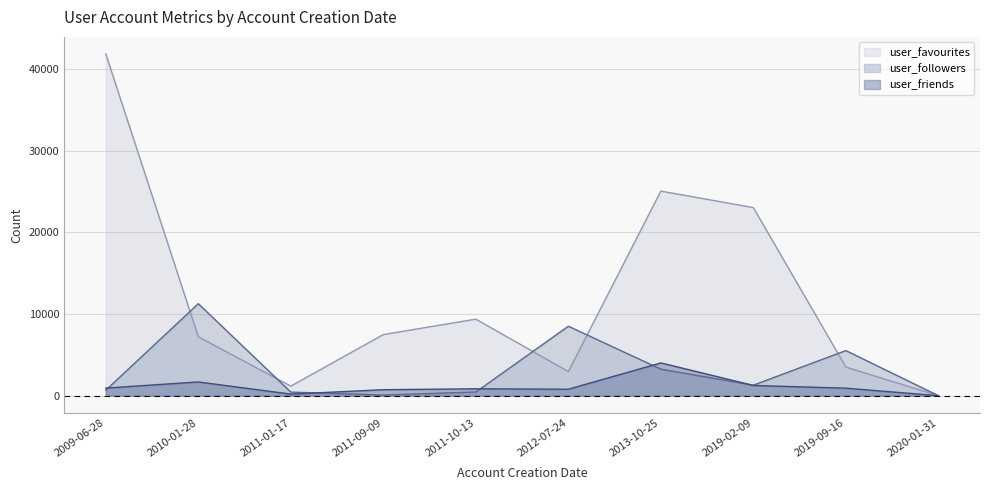

How many distinct data groups are displayed?

3